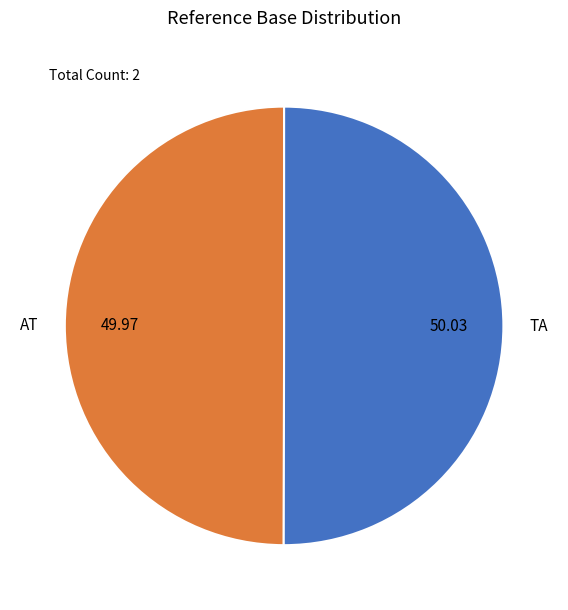

Approximately how many times larger is the value at AT compared to TA?

1.0